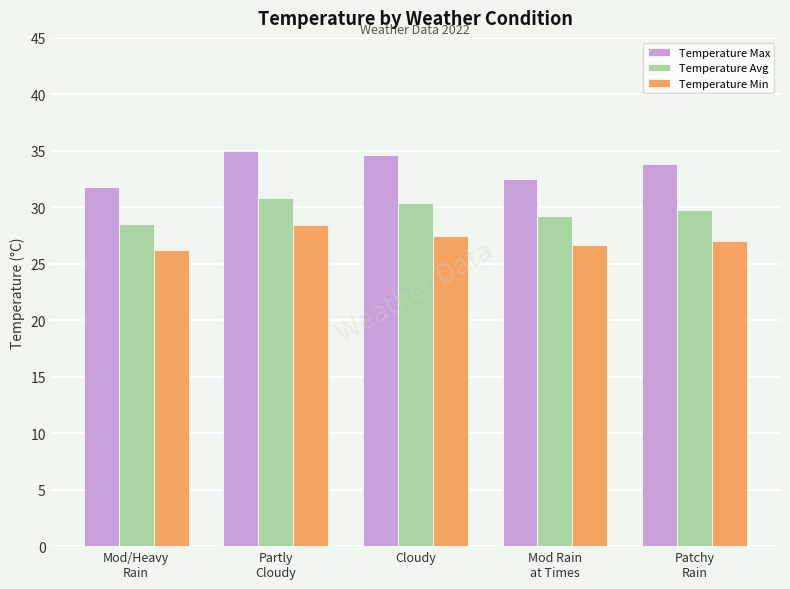

Reading left to right, extract all data points from this chart.

Temperature Max: 31.8	35.0	34.6	32.5	33.8
Temperature Avg: 28.5	30.8	30.4	29.2	29.8
Temperature Min: 26.2	28.4	27.5	26.7	27.0